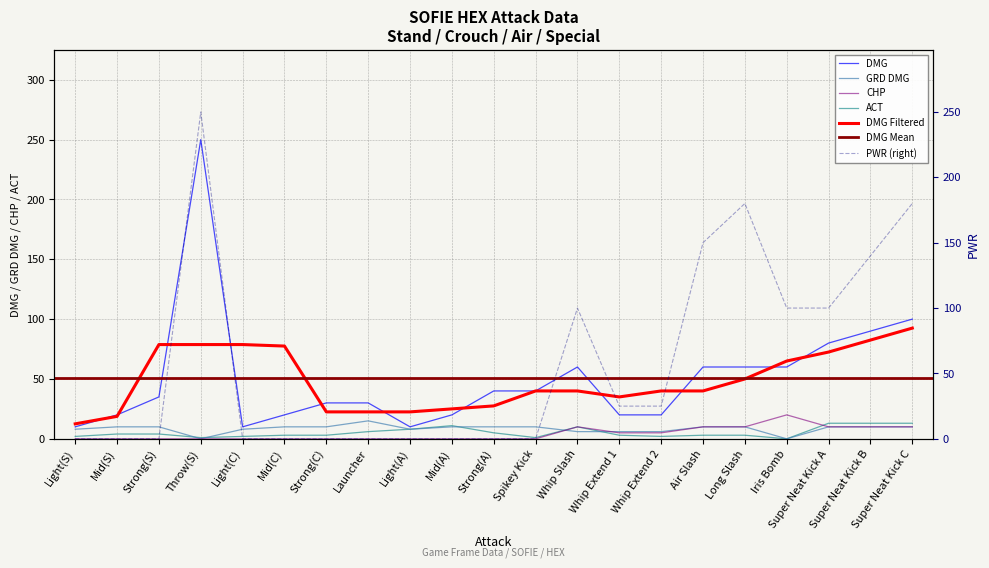

What is the difference between the maximum and minimum values in the CHP series?

20